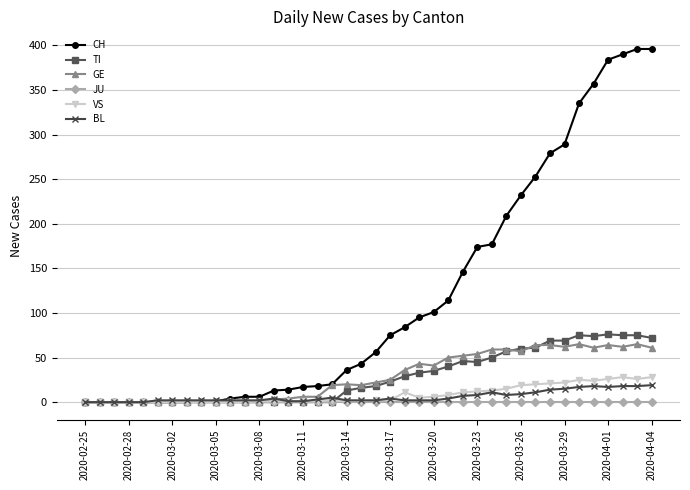

Which series has the widest spread of values?

CH